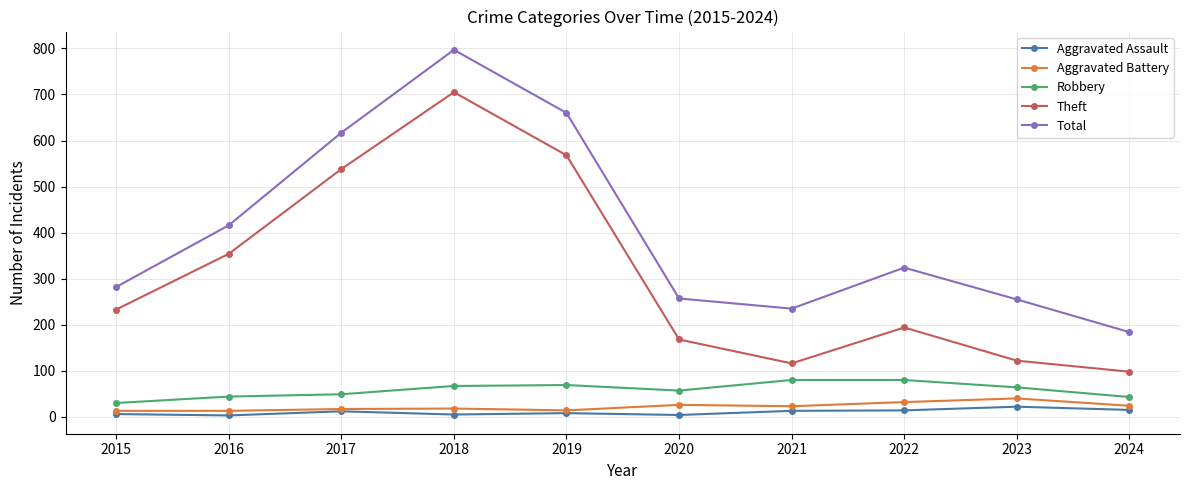

What is the difference between the second highest and minimum values in the Total series?

476